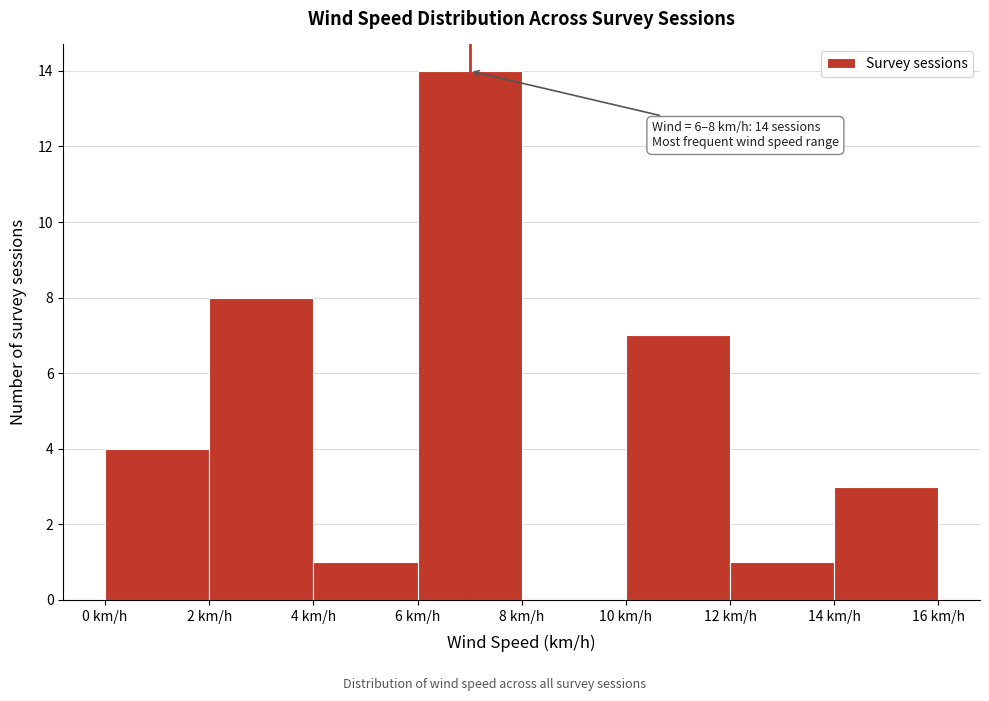

Which range on the x-axis has the tallest bar?

6 to 8